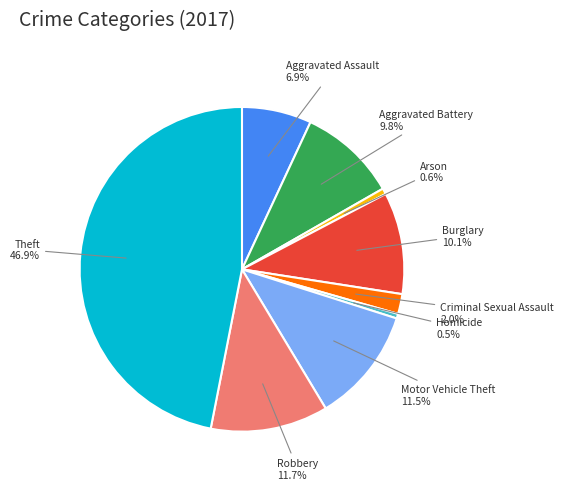

How many segments does this pie chart have?

9